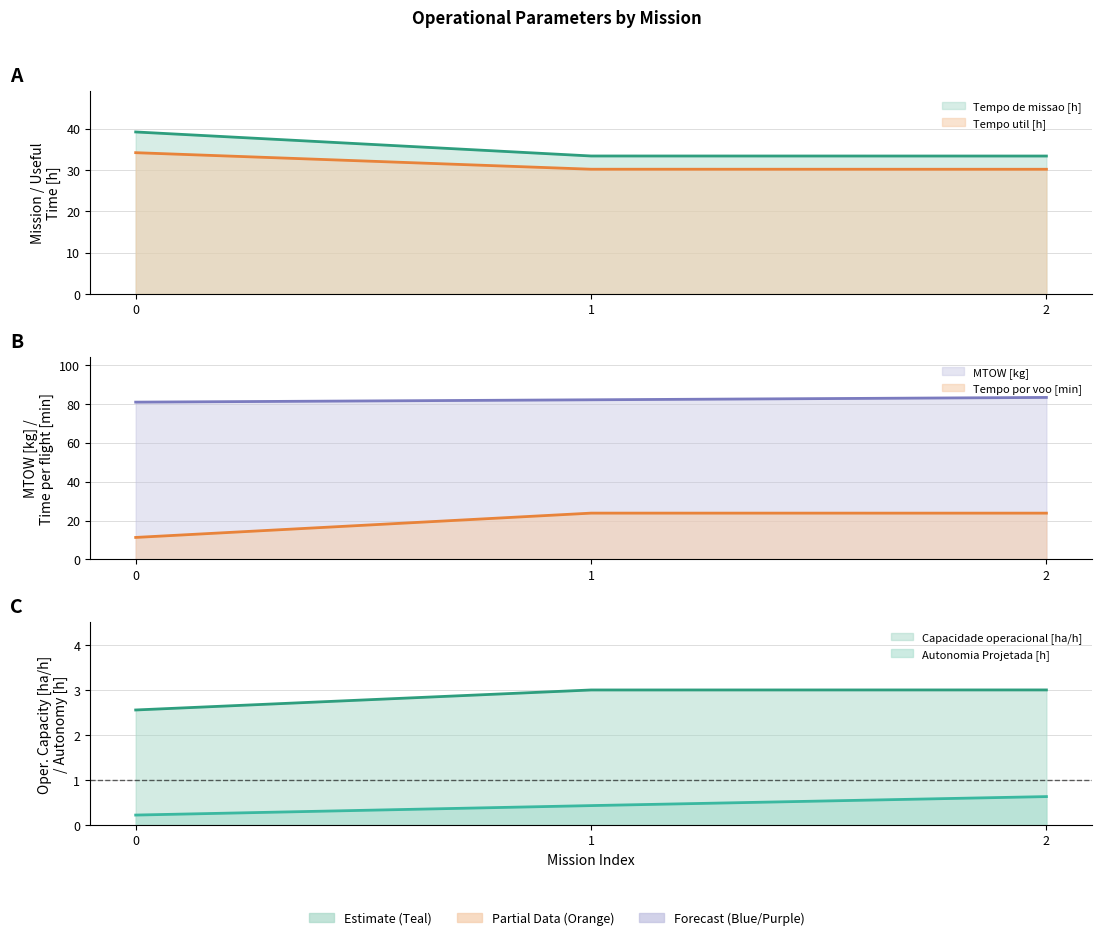

What is the total value across all series at 1?

172.8